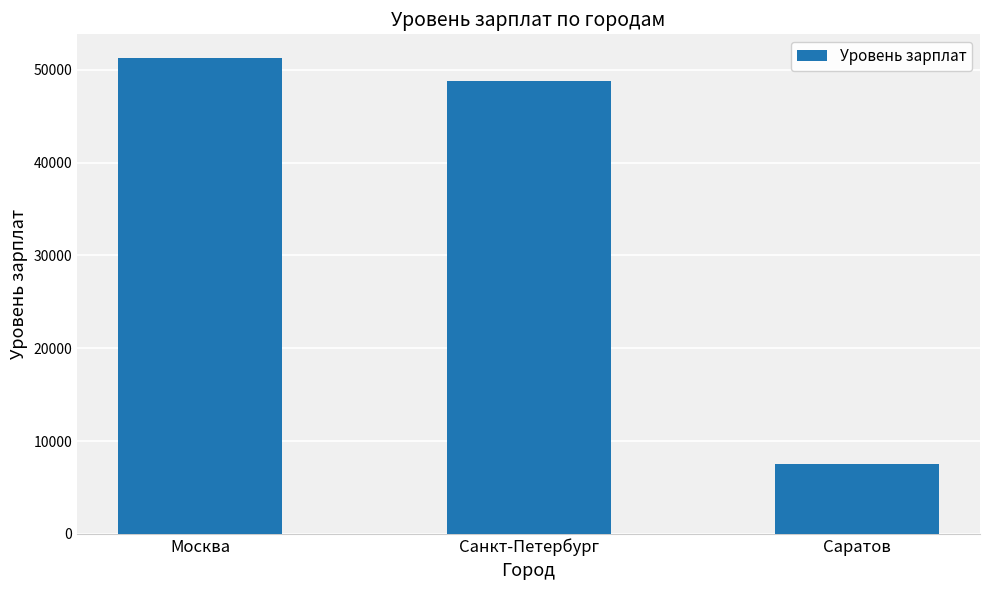

The value at Москва is 11583. True or false?

False